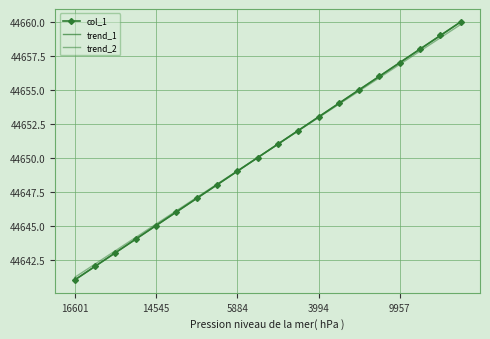

Where is col_1 nearest to the value 44650?

9